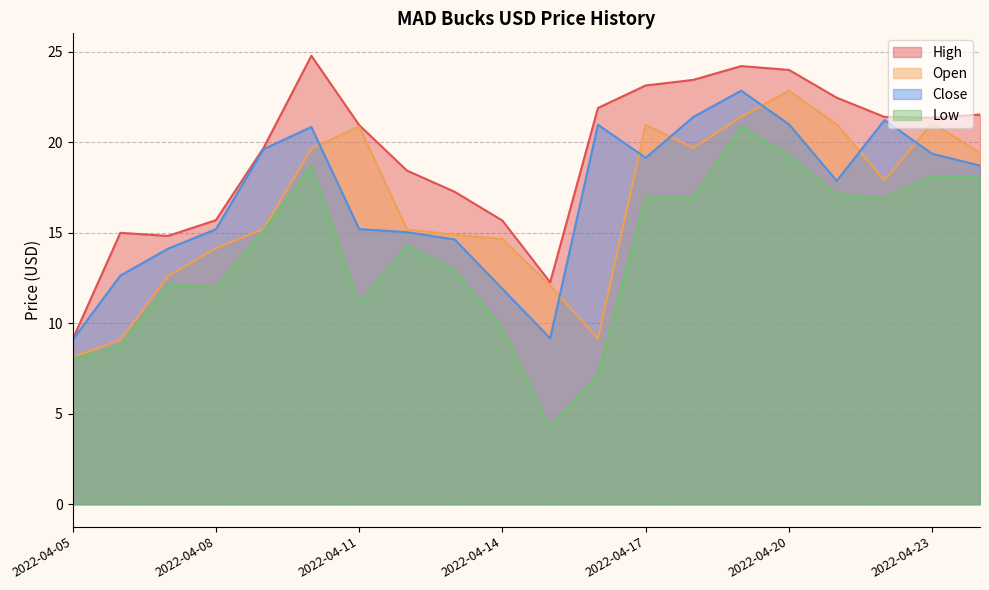

Rank the series by their maximum value, from lowest to highest.

Low, Open, Close, High